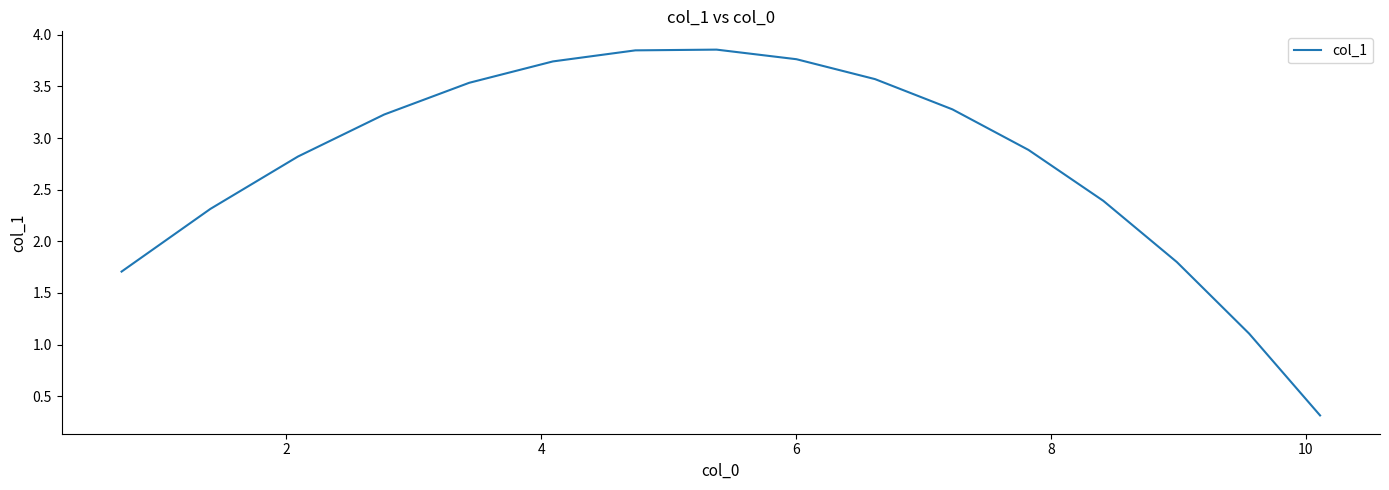

What is the difference between the maximum and minimum values?

3.5